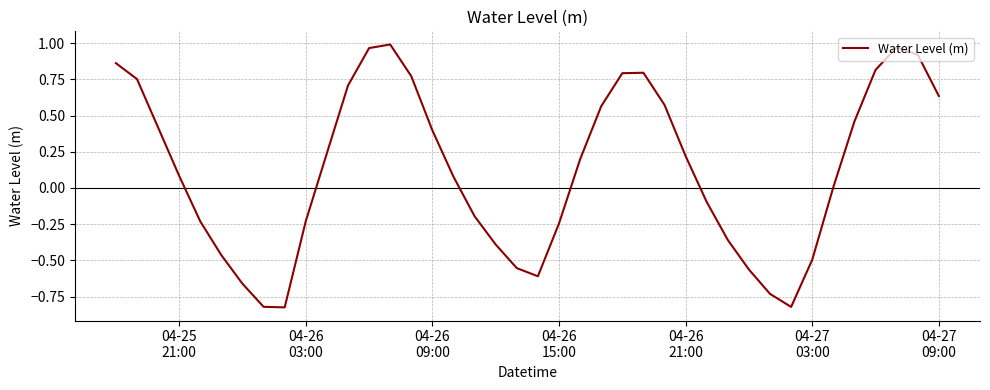

How many interior local valleys (lower than both neighbors) does the data have?

3